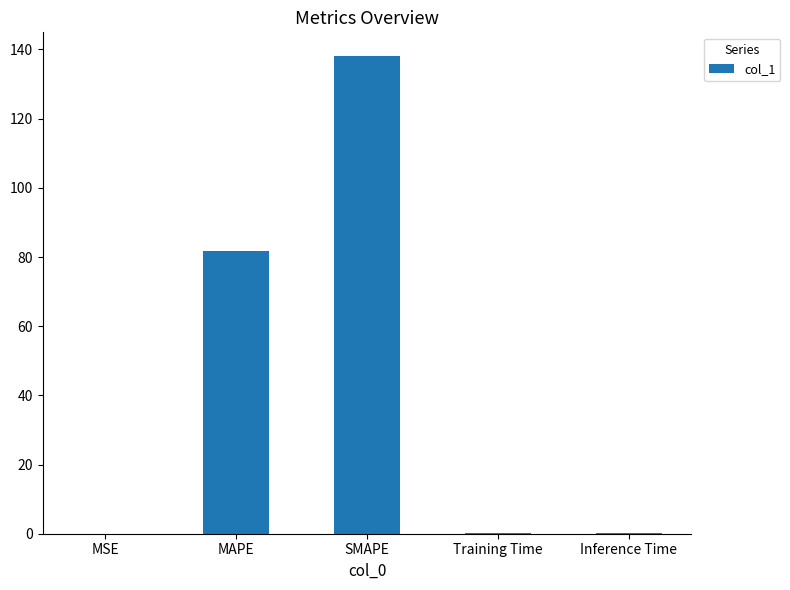

Where is the data nearest to the value 69?

MAPE